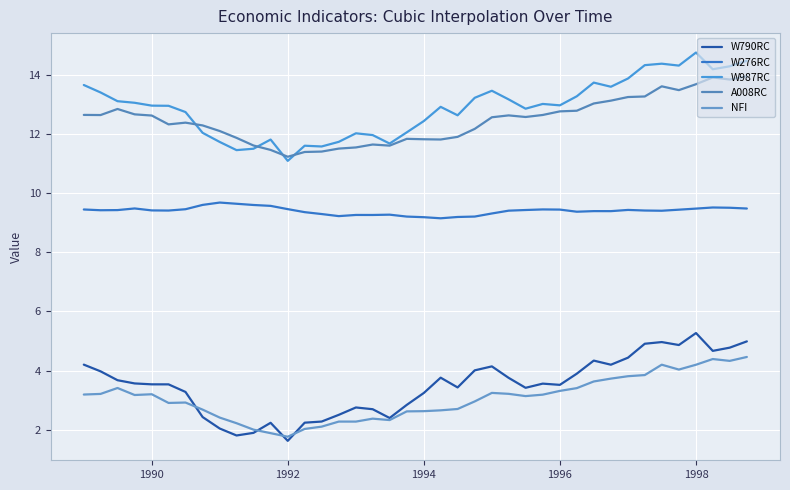

Does the chart display data point markers on the line(s)?

No